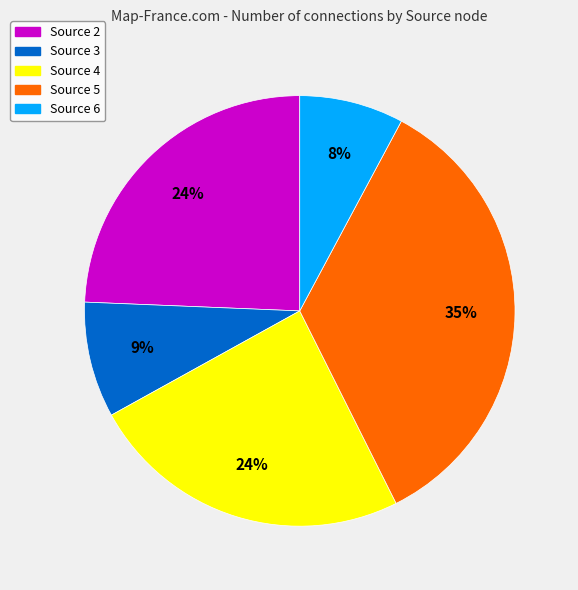

Which has a higher value, Source 5 or Source 4?

Source 5